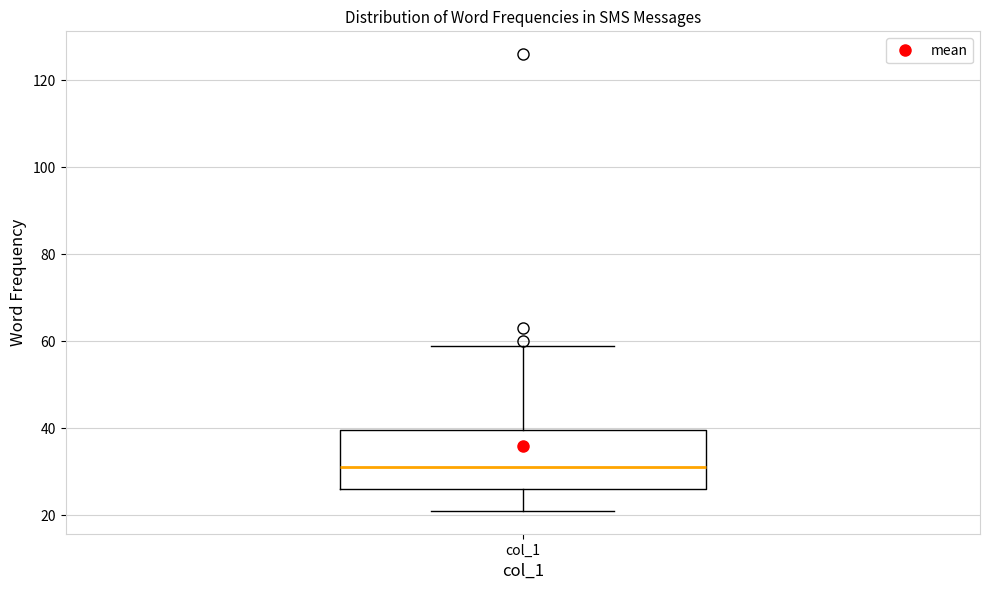

Transcribe this box plot: give where the median line is, the range the box spans, and where the two whiskers end, as read against the y-axis. The values are not printed on the chart, so give them approximately, as read against the axis.

median 32, box 26 to 40, whiskers 22 to 60